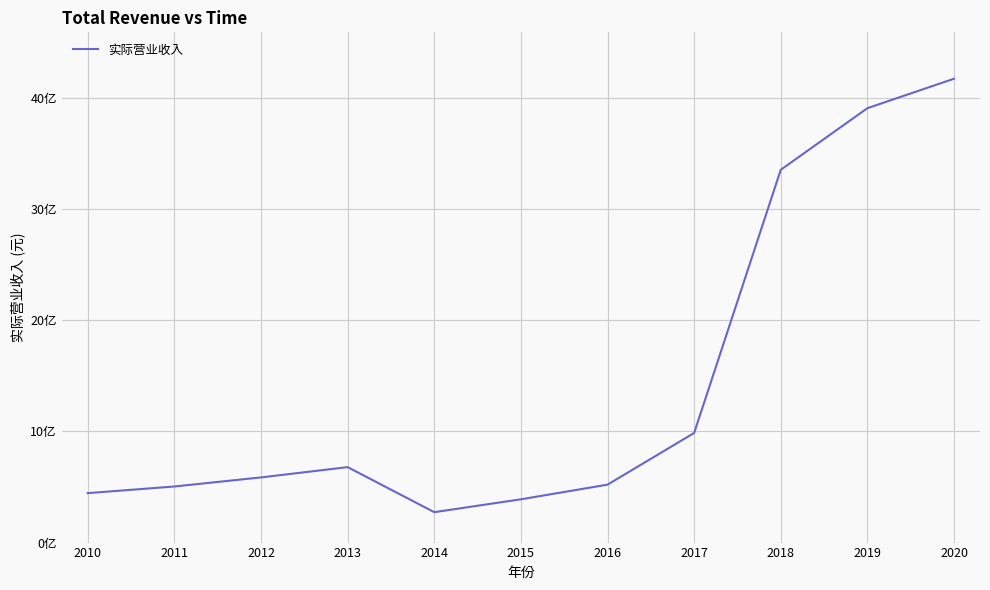

Rank the categories by value from highest to lowest.

2020, 2019, 2018, 2017, 2013, 2012, 2016, 2011, 2010, 2015, 2014